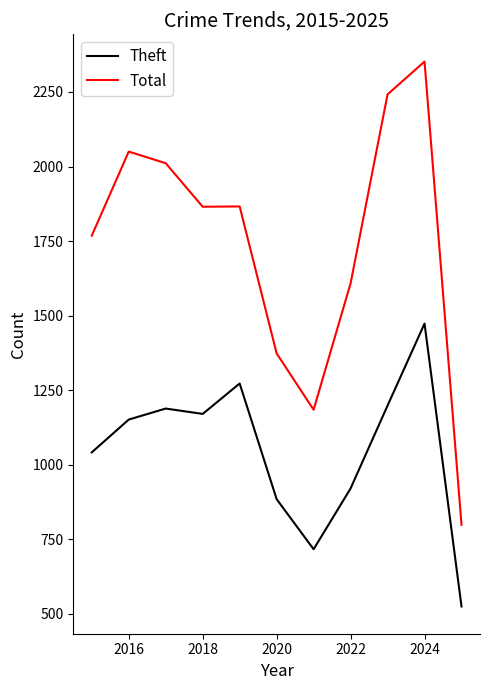

What is the highest value of the Total series?

2352